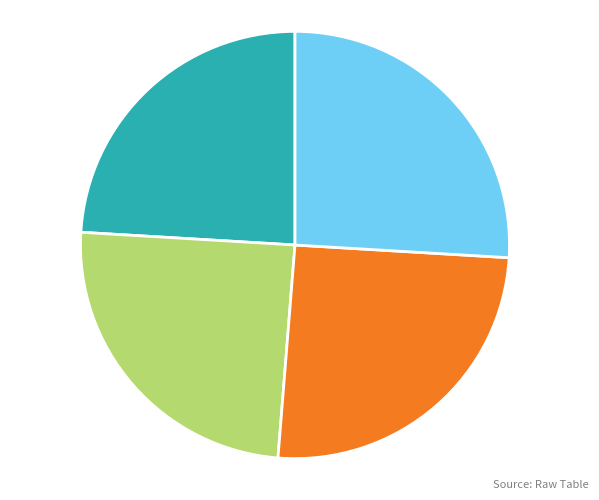

Rank the categories by value from highest to lowest.

Antman, Scooby, Batman, Superman